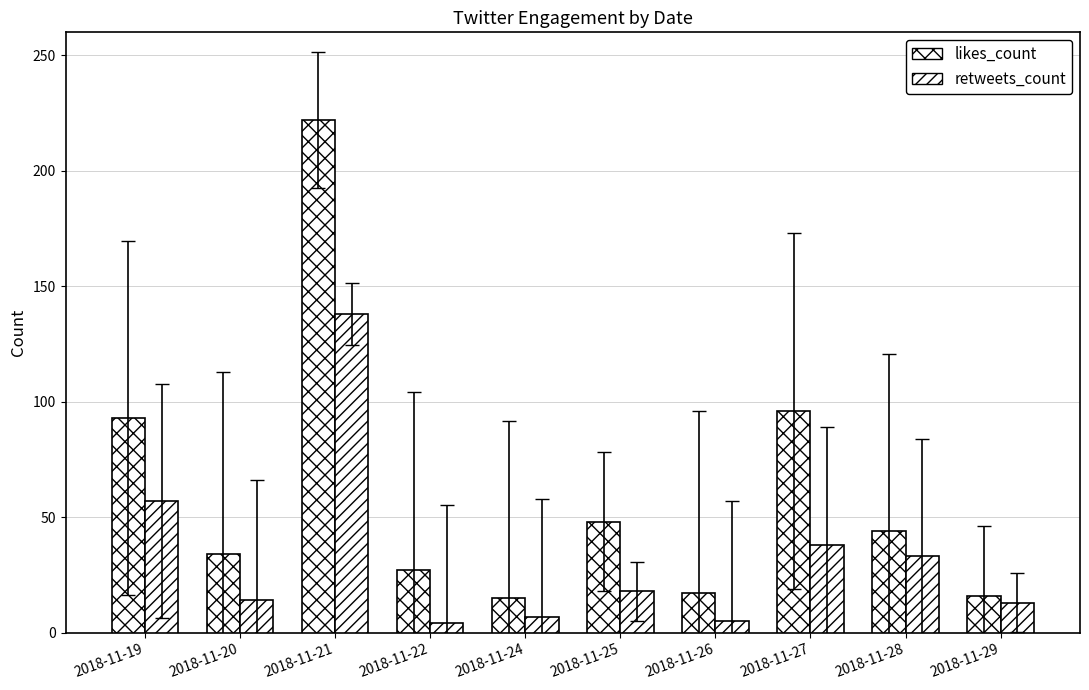

Which label corresponds to the smallest value in the chart?

2018-11-22